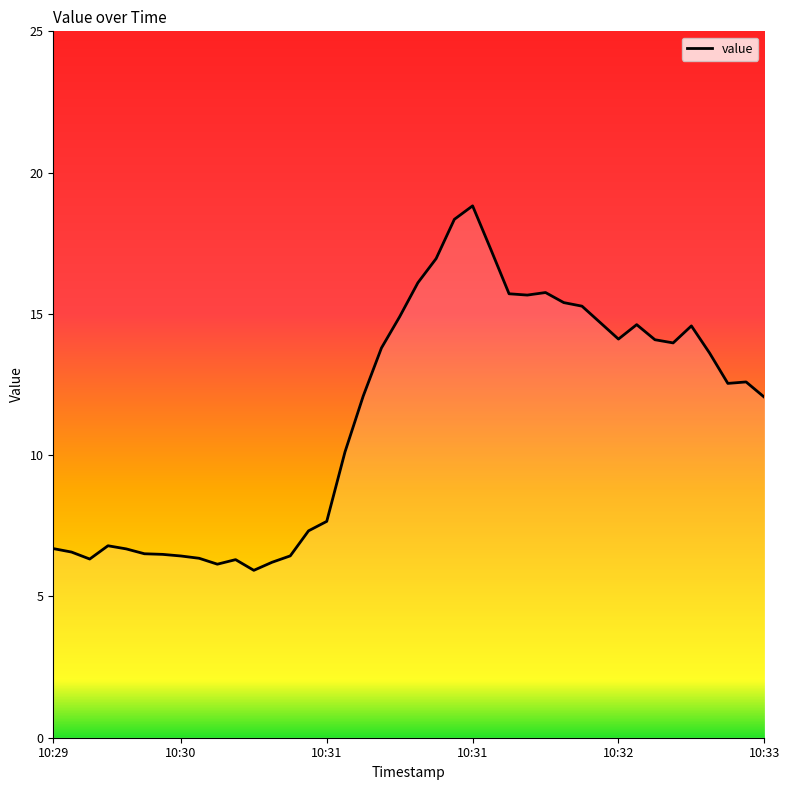

How many values are below 12?

17